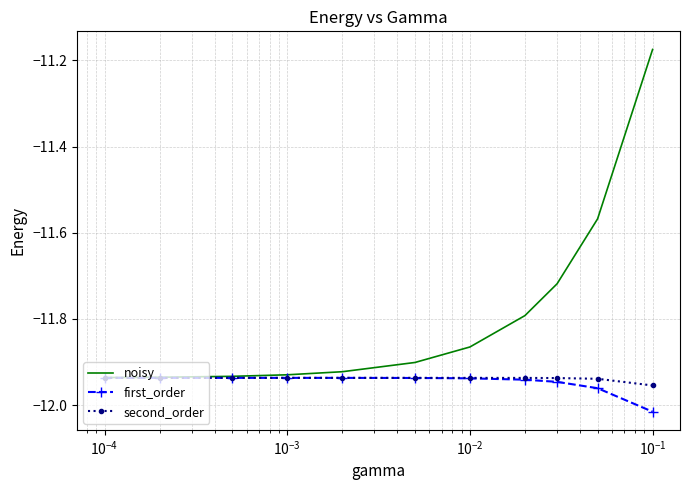

Which series has the largest total across all categories?

noisy